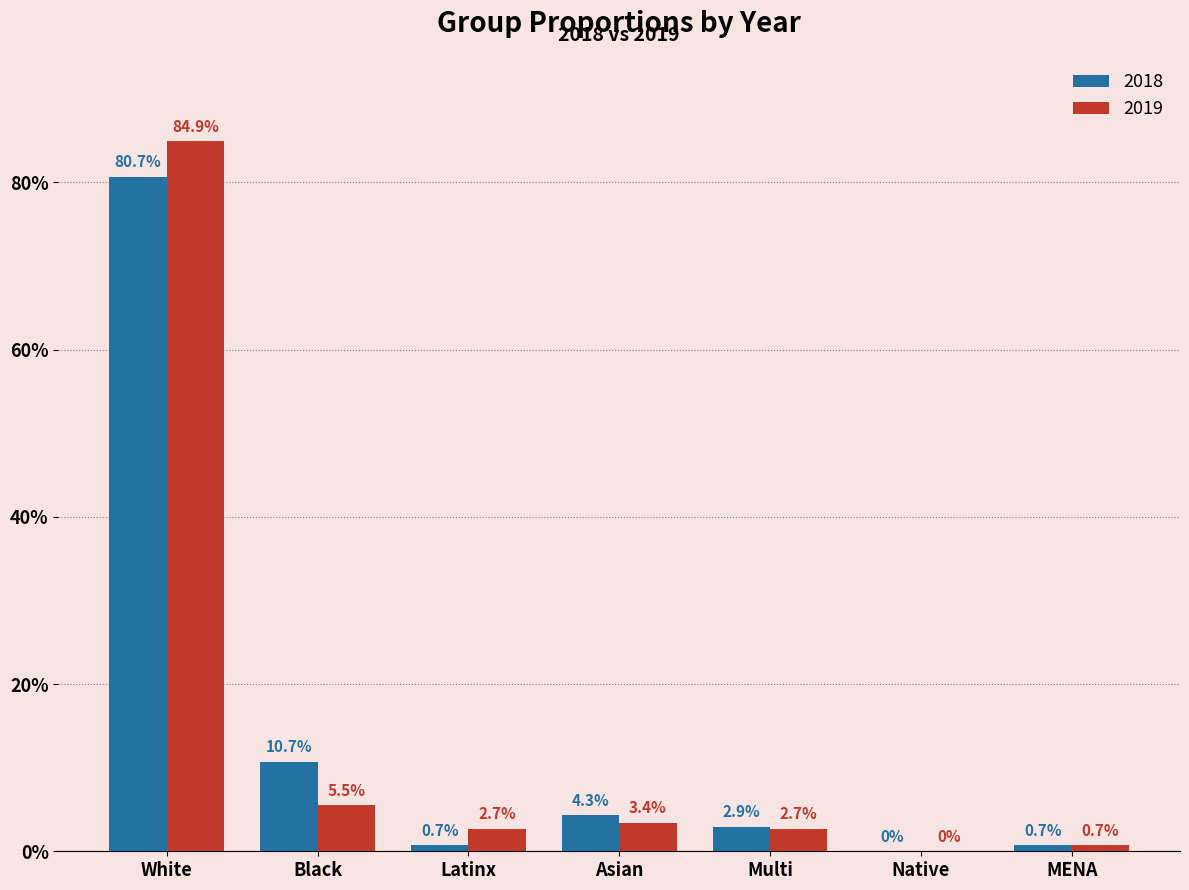

Which has a higher value, MENA or Asian?

Asian